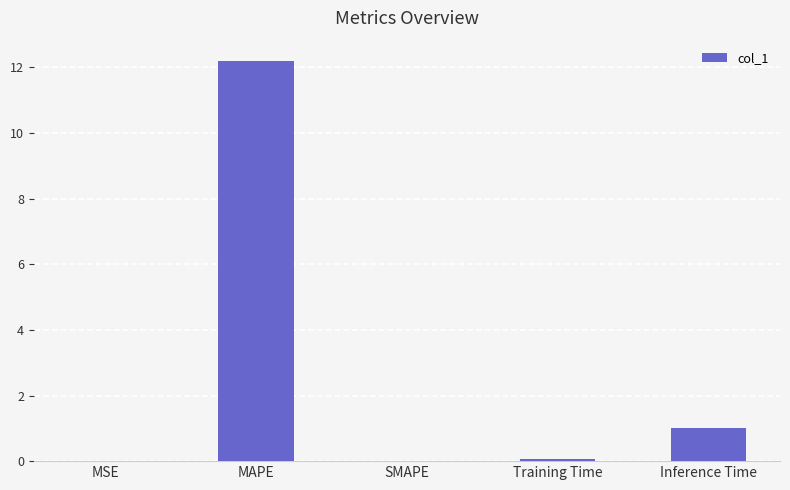

At which category does the chart reach its peak across all series?

MAPE